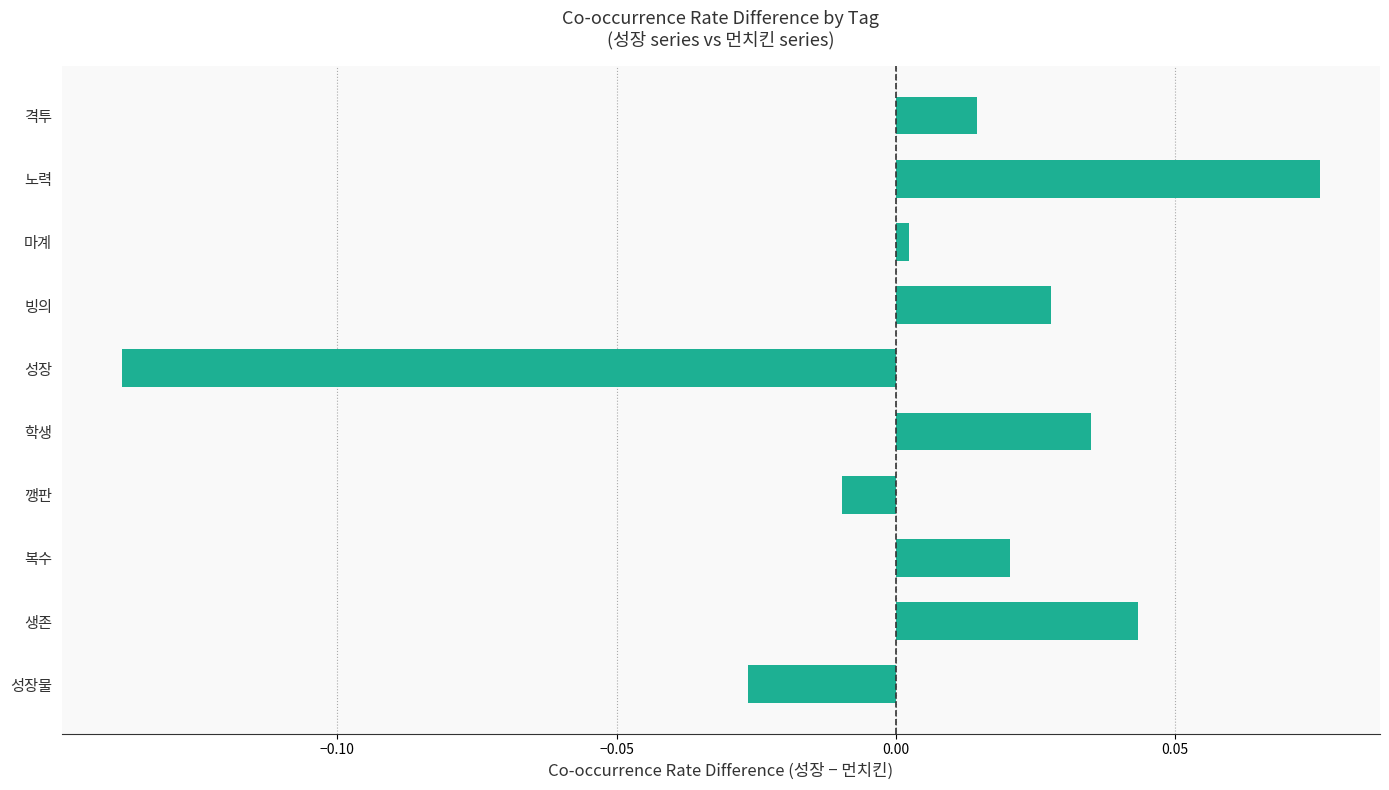

What is the label of the 3rd bar from the top?

마계